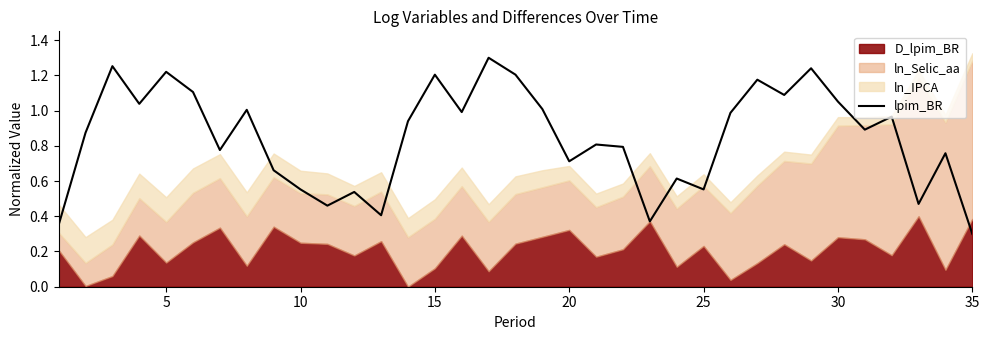

At which label is lpim_BR closest to 0?

35